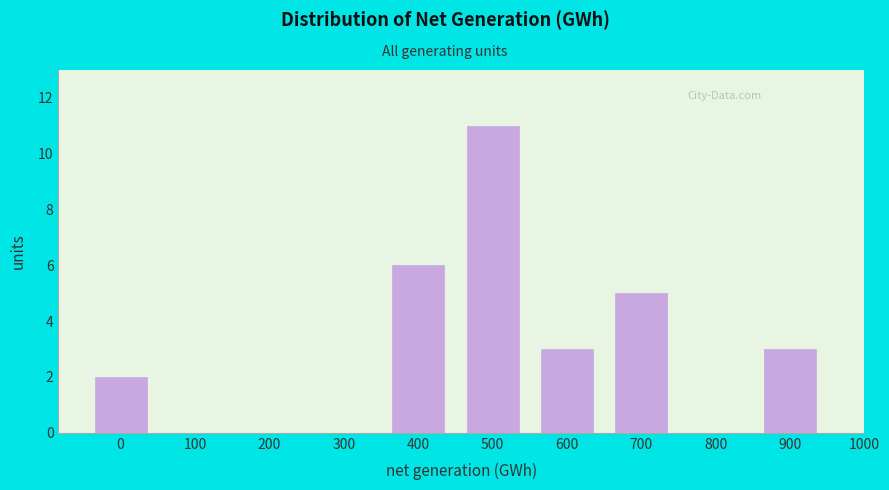

Reading left to right, list all the values displayed in this chart.

0=2	100=0	200=0	300=0	400=6	500=11	600=3	700=5	800=0	900=3